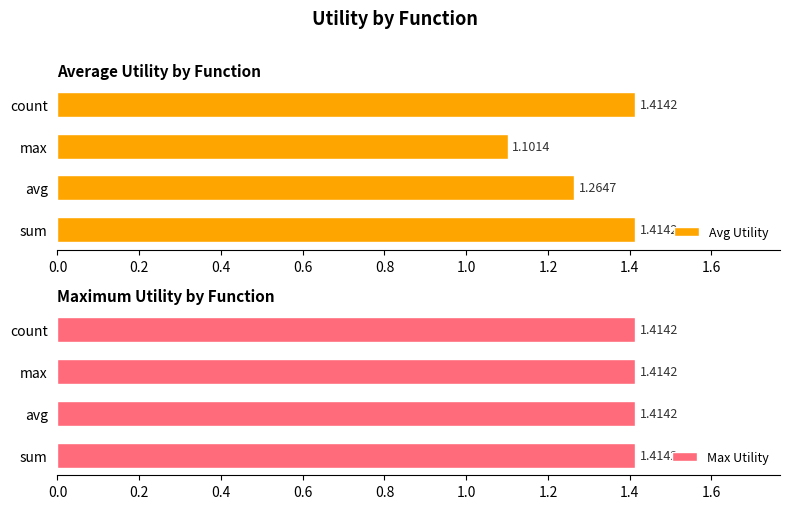

How many groups of bars are there?

4